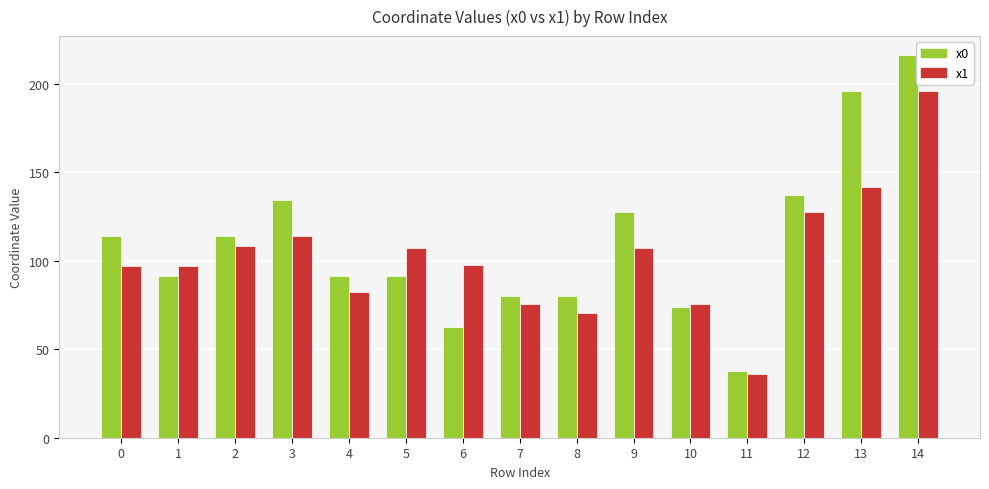

What is the value of the x0 bar at the 4th from the left?

134.3